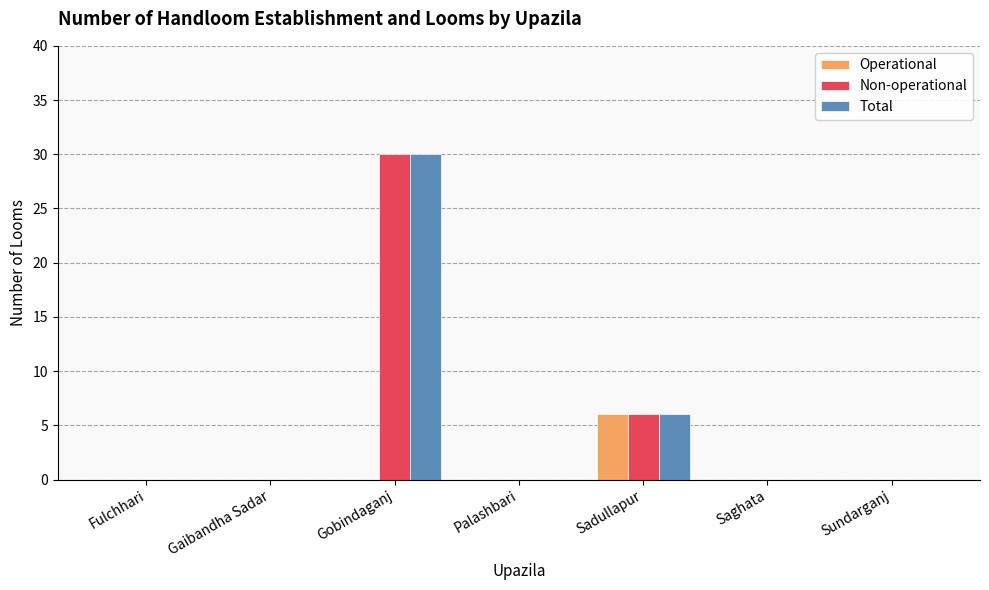

How many data points does each series have?

7